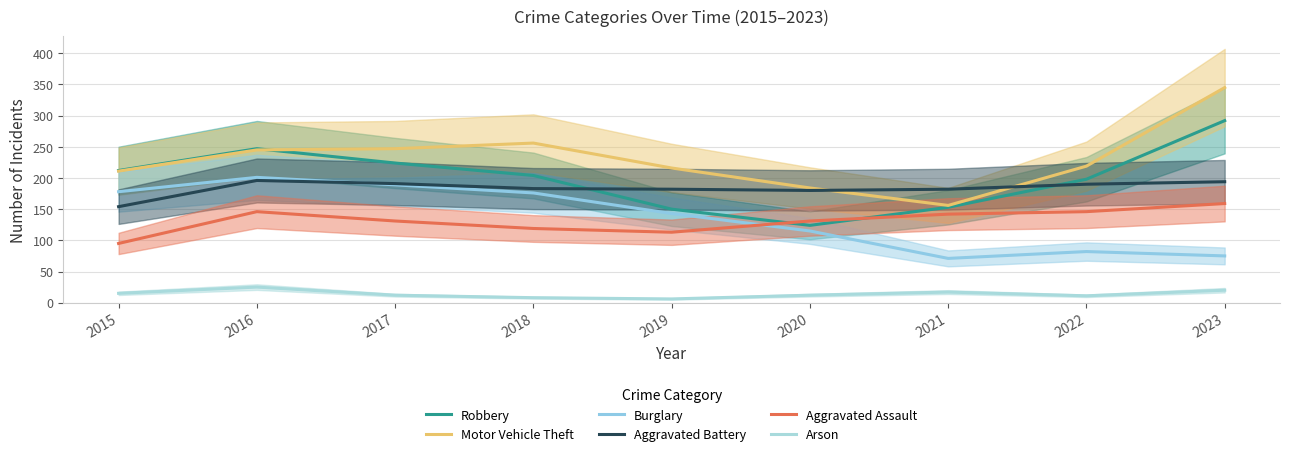

What is the minimum value shown in the chart?

6